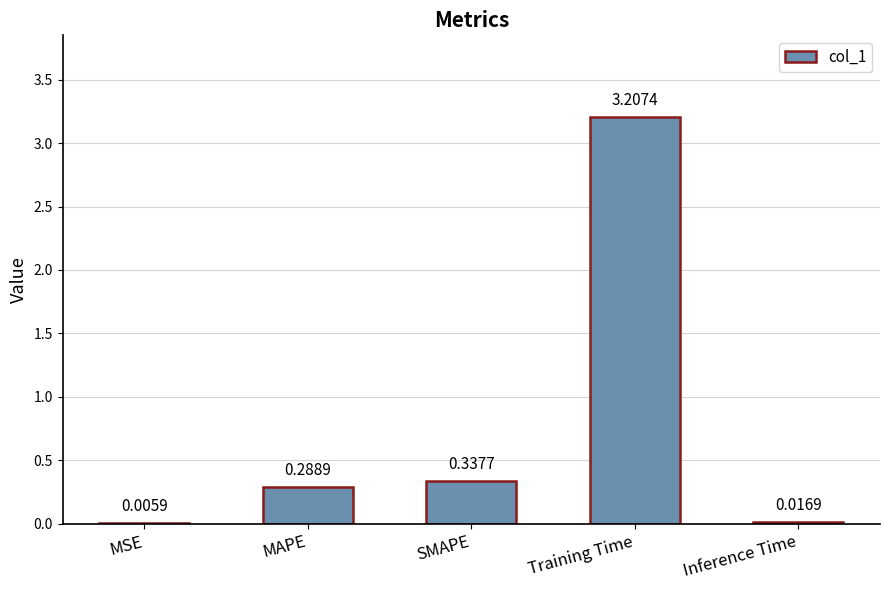

What is the change in value from MAPE to Training Time?

+2.9